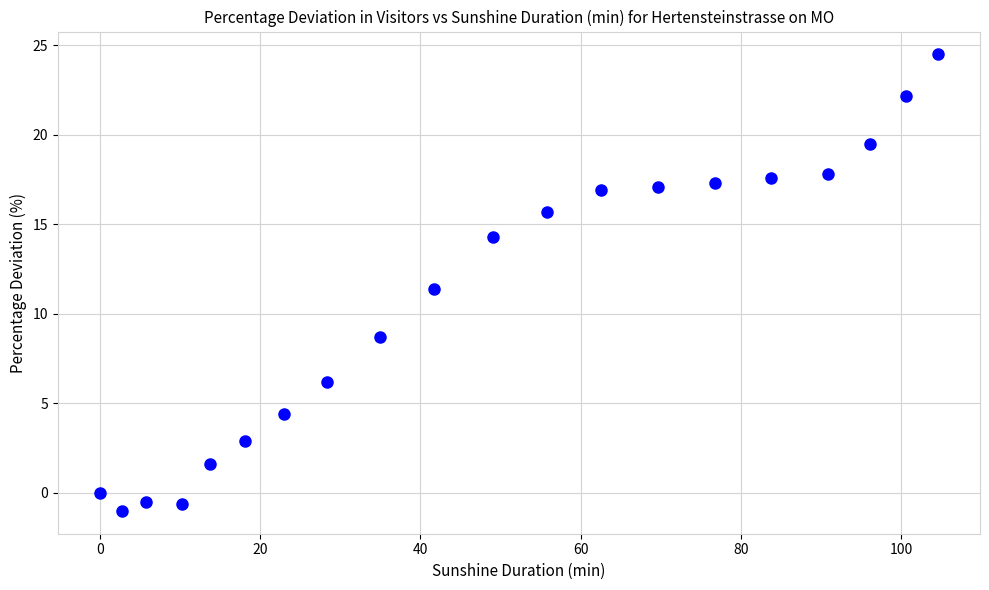

What Y value in the scatter plot is closest to 11?

11.4